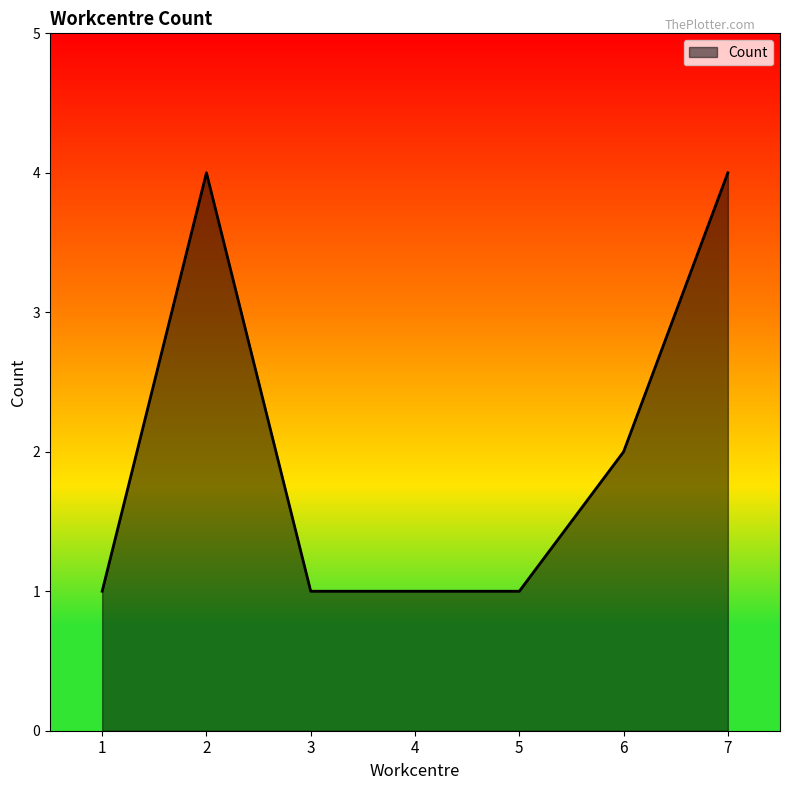

What is the ratio of the value at 1 to the value at 6?

0.5